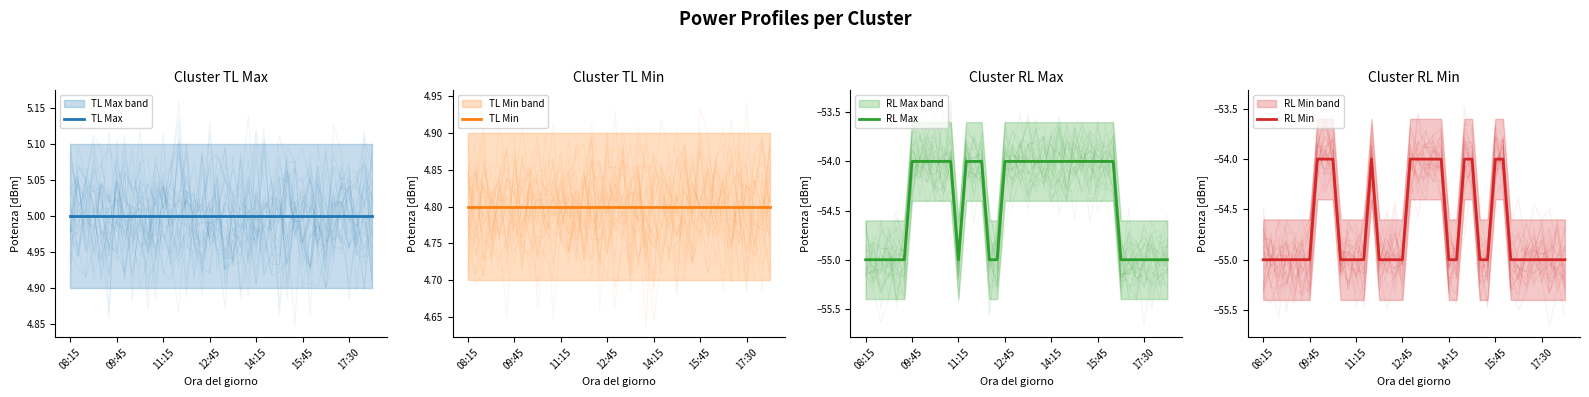

How many RL Min values are between -55 and -54?

40